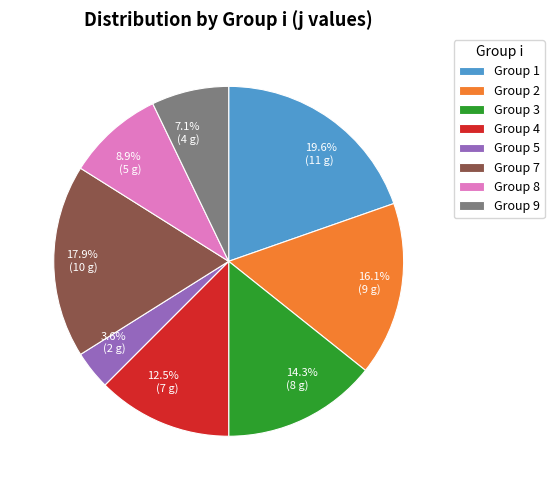

Is there any slice that represents more than half of the pie?

No